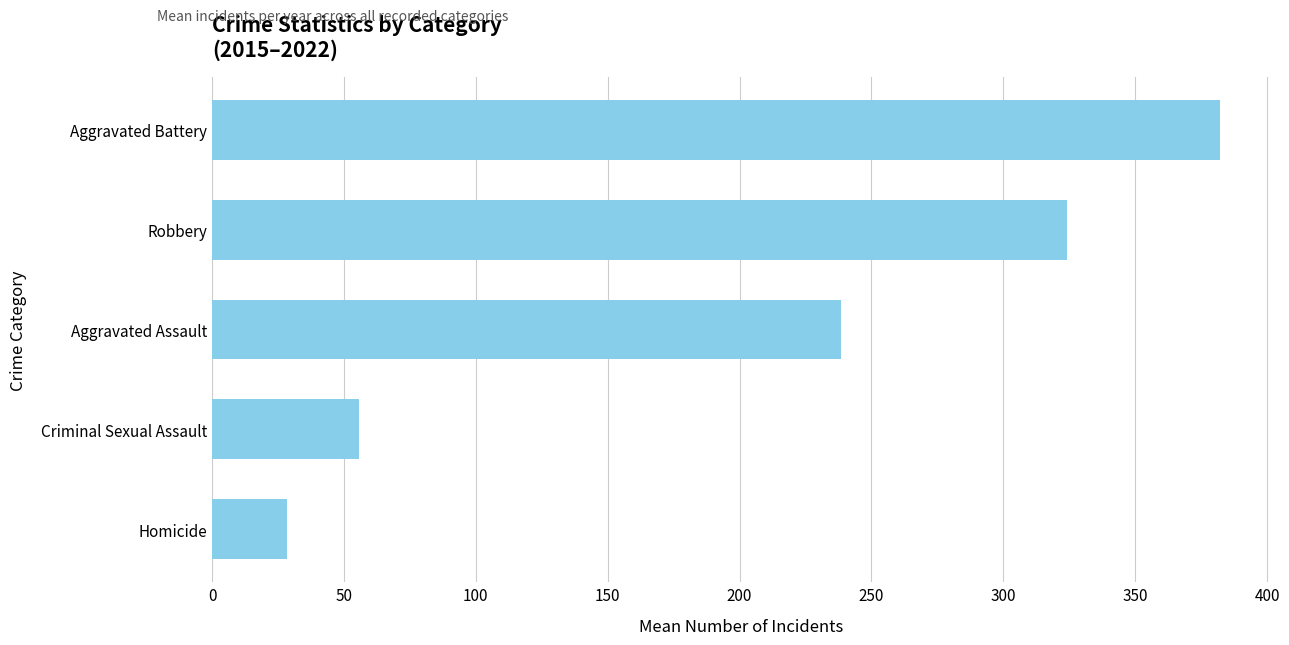

Which category has the lowest value across all series?

Homicide